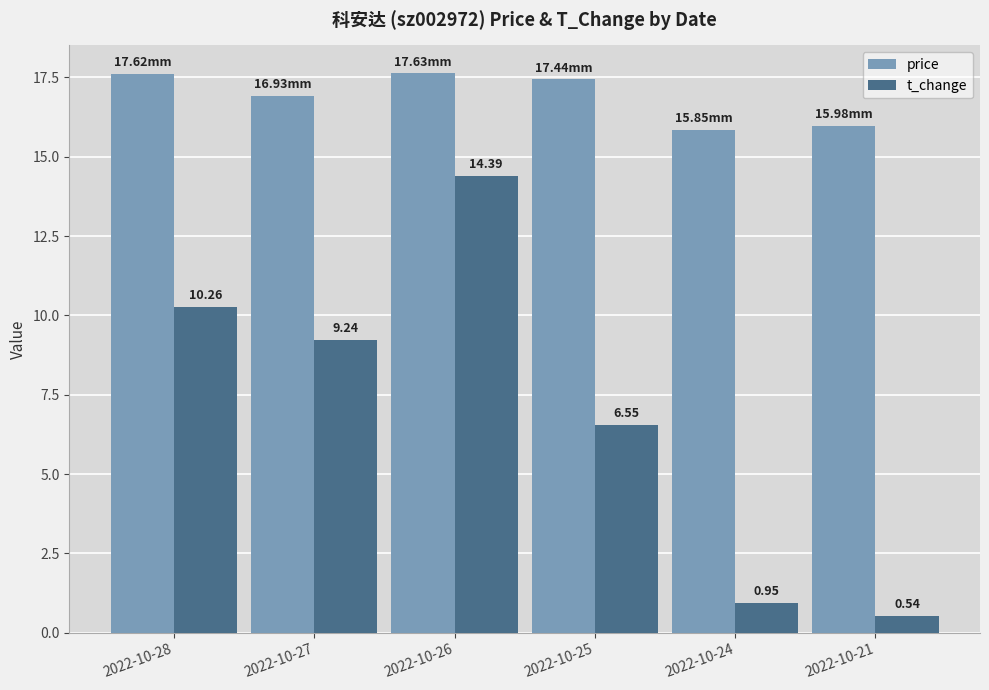

How many groups of bars are there?

6